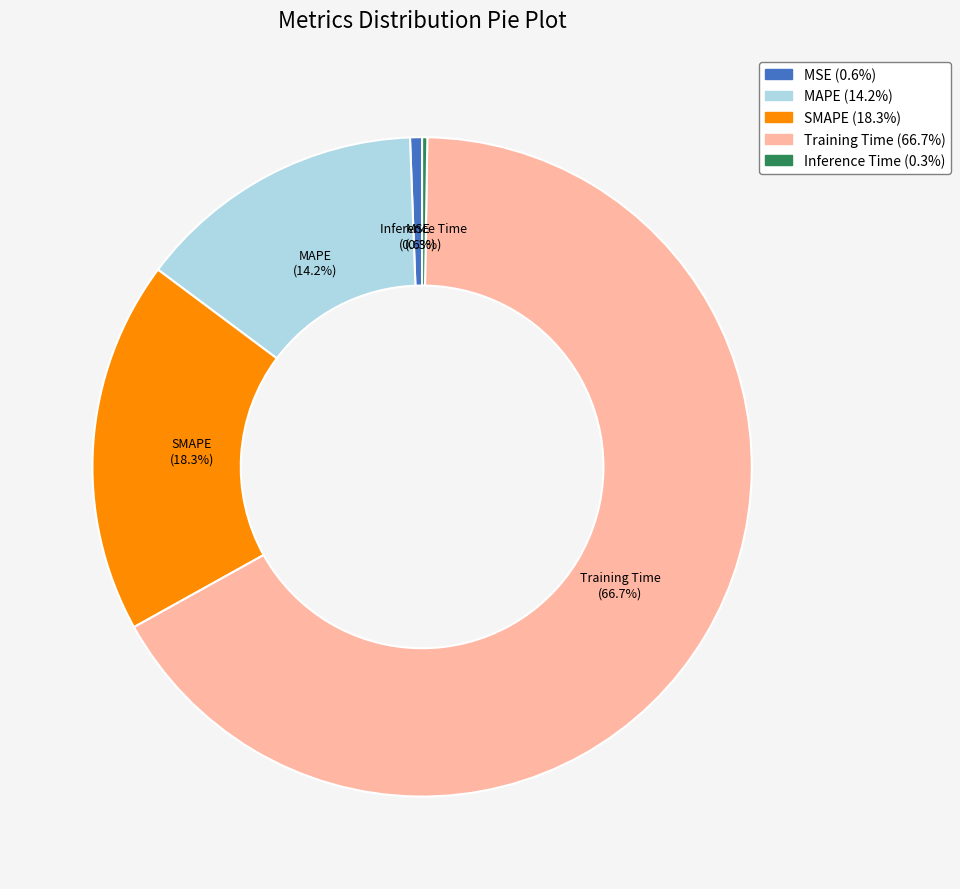

Which slice is the largest?

Training Time